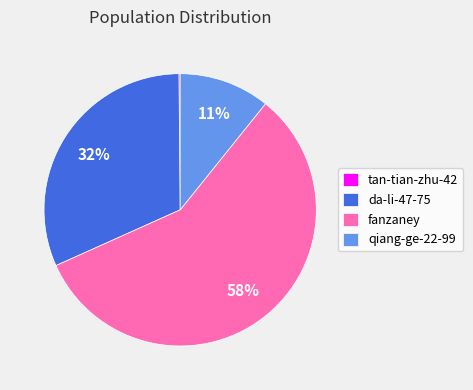

Which category accounts for the majority?

fanzaney